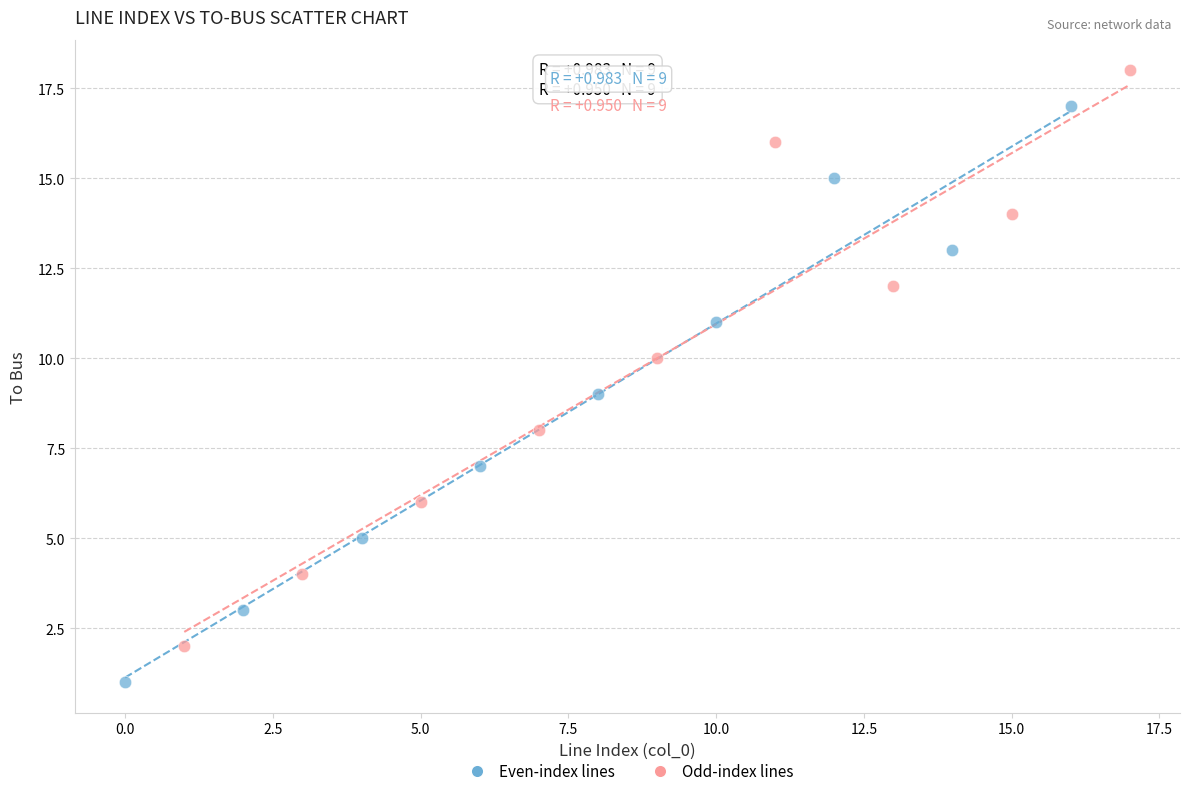

Which series reaches the maximum Y coordinate?

Odd-index lines